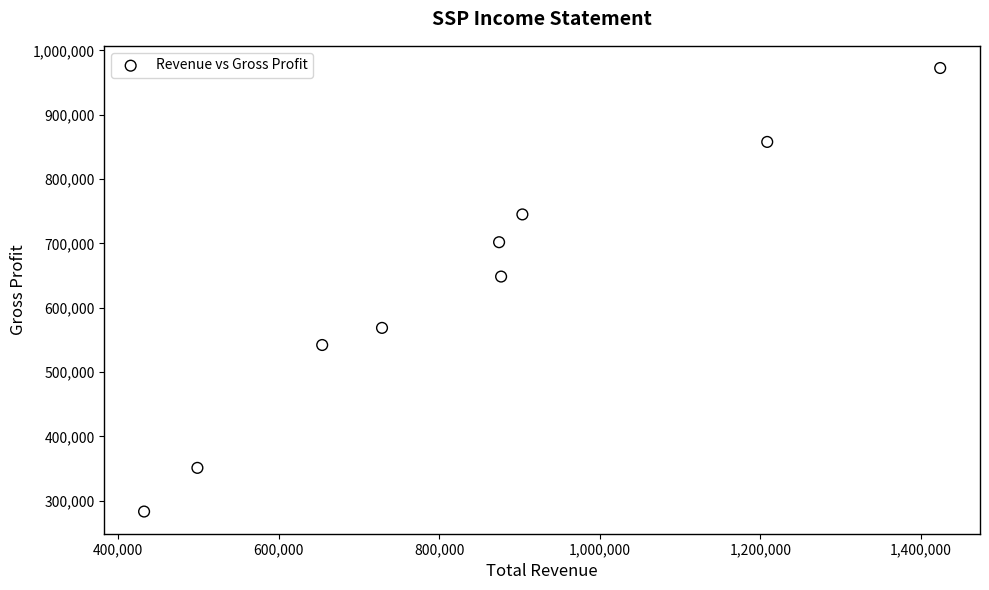

What Y value in the scatter plot is closest to 627850?

648400